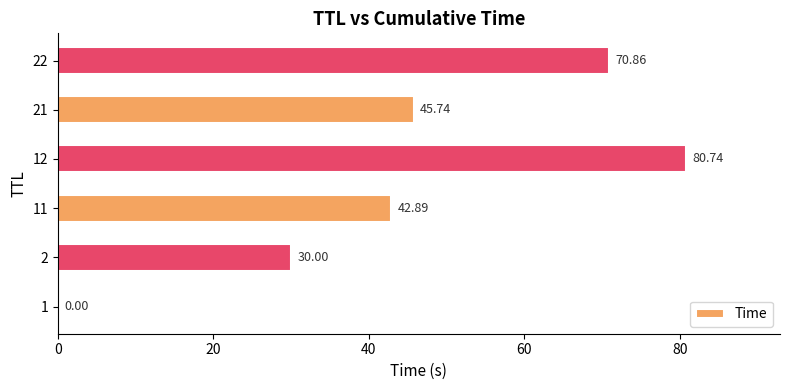

Count the number of data series in this chart.

1